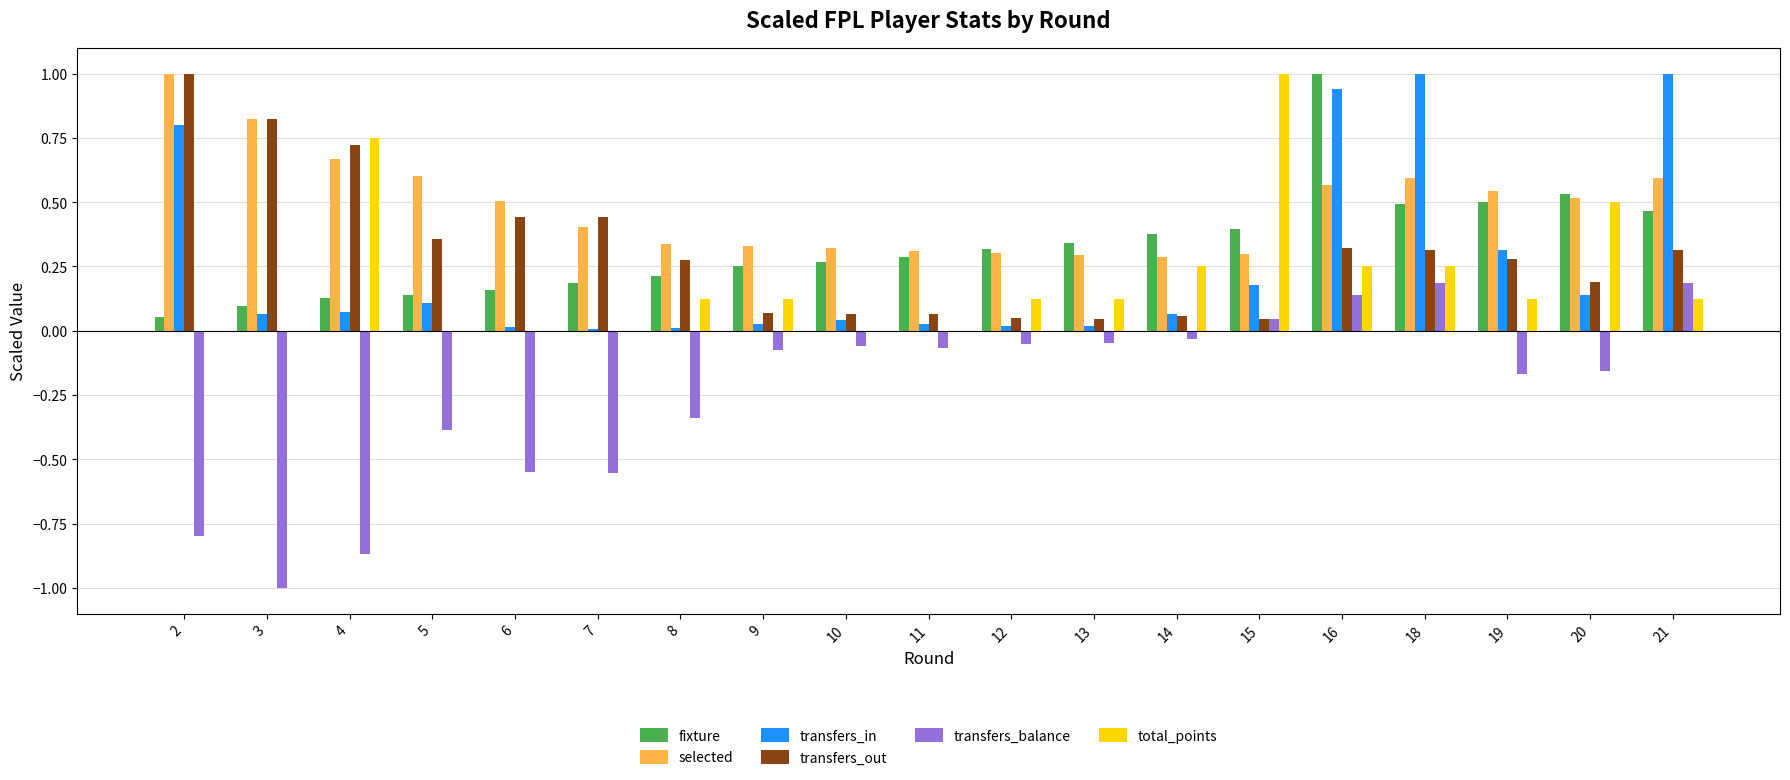

The fixture series shows 0.5 at 19. True or false?

True